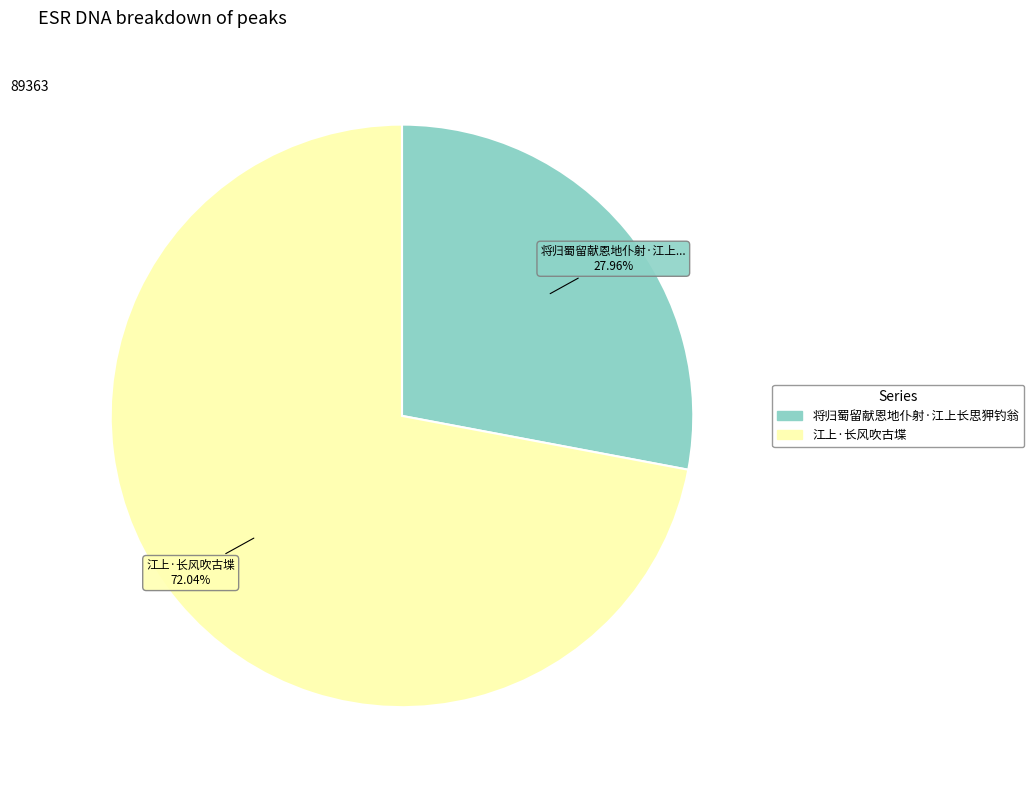

The 江上·长风吹古堞 slice represents 58% of the pie. True or false?

False